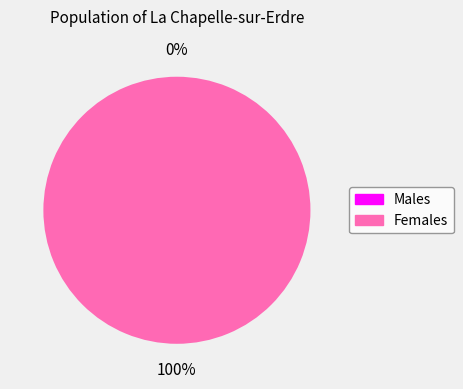

How many slices are in this pie chart?

2